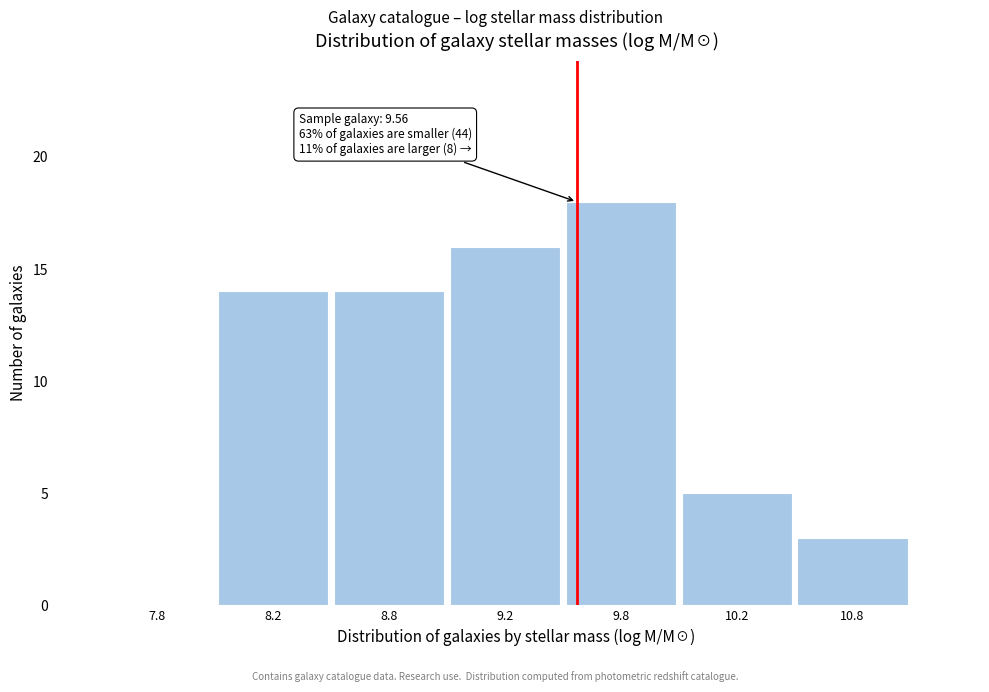

Reading right to left, list all the values displayed in this chart.

10.8=3	10.2=5	9.8=18	9.2=16	8.8=14	8.2=14	7.8=0